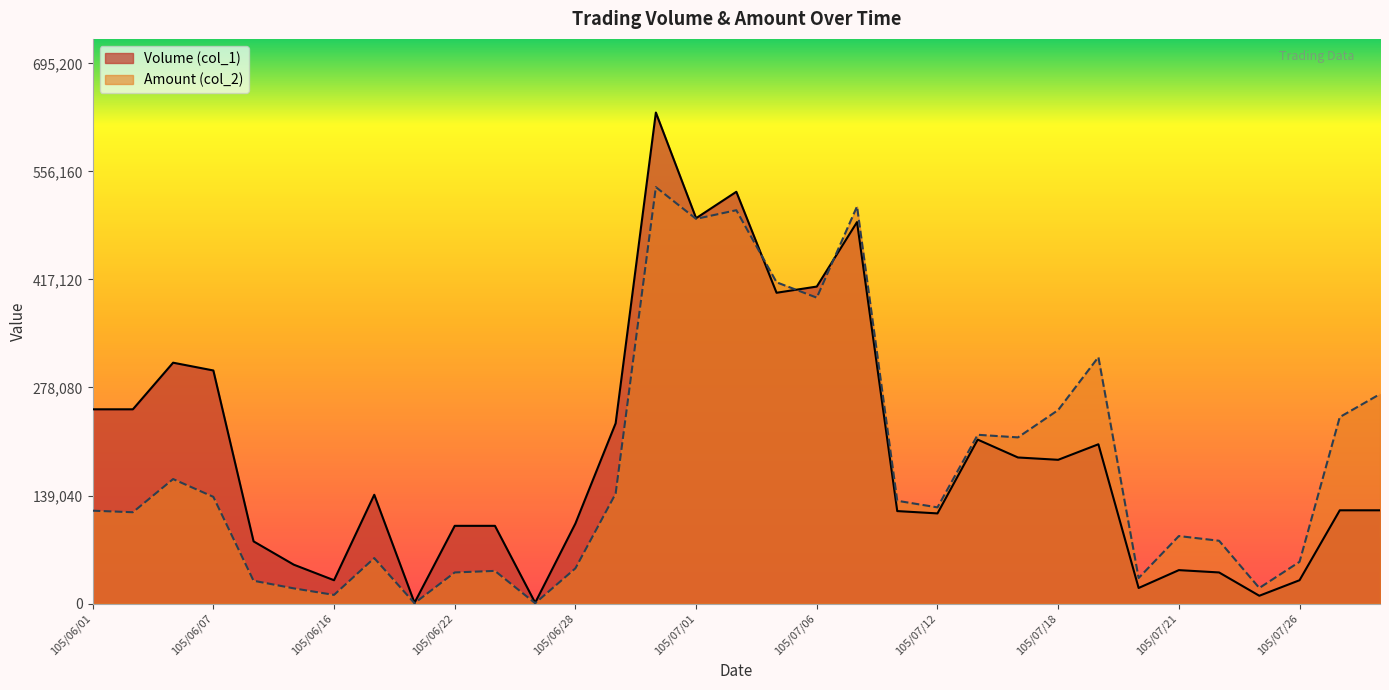

How many interior local valleys does the Amount (col_2) series have?

10